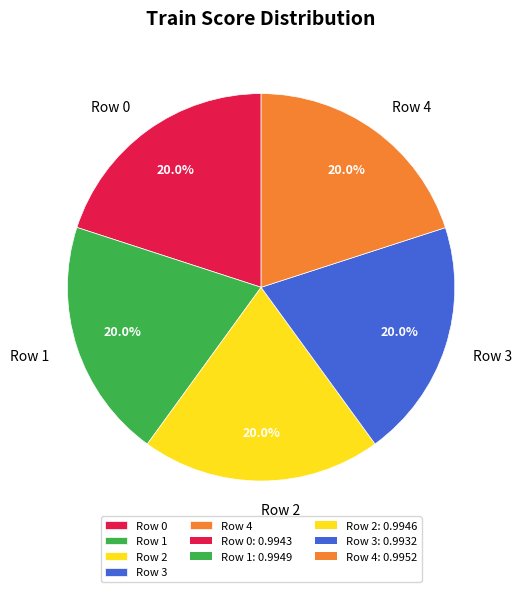

Is there a majority slice in this chart?

No